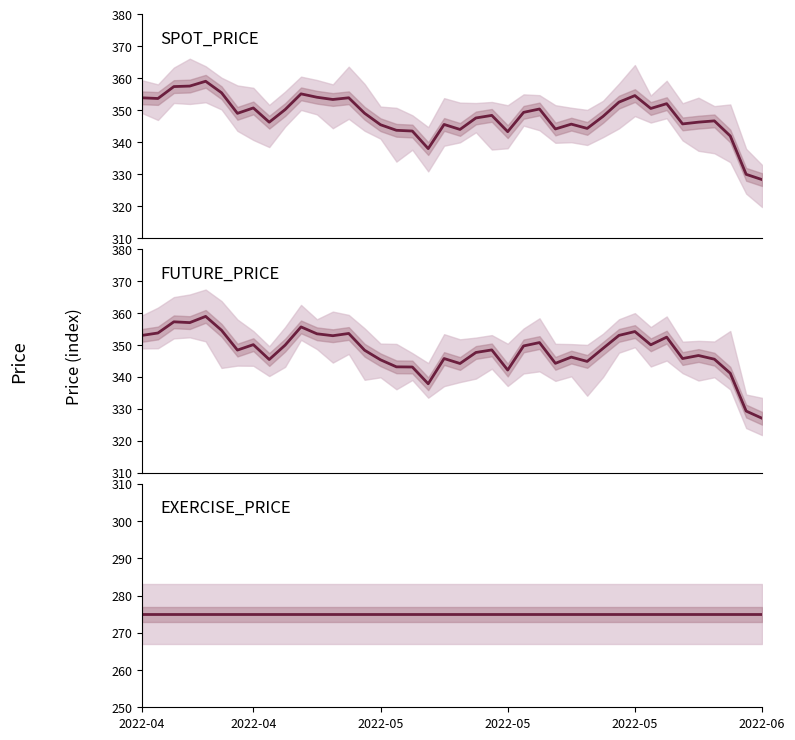

What is the value of the EXERCISE_PRICE point at the 13th from the left?

275.0